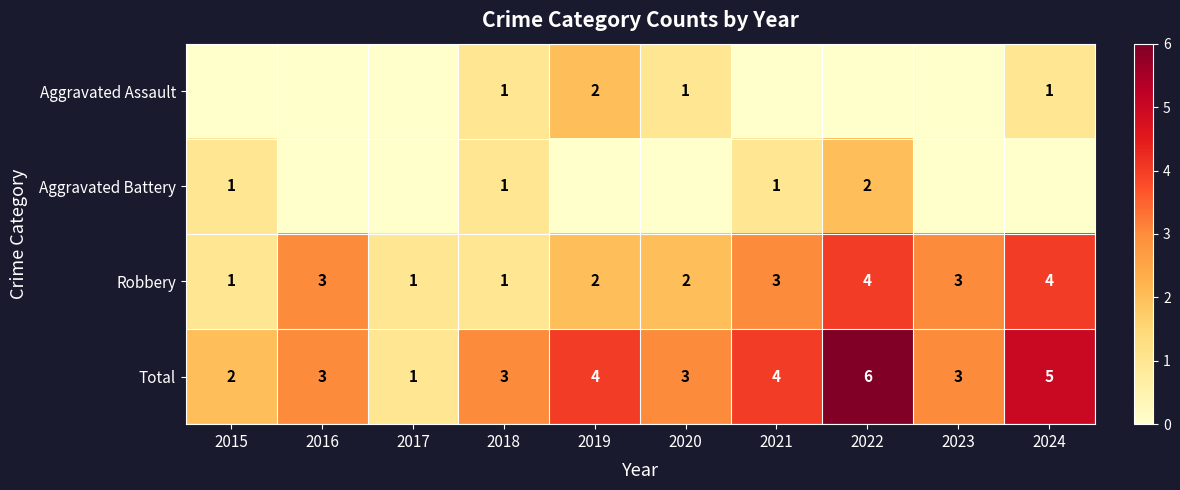

Count the Robbery values in the range 1 to 3.

8